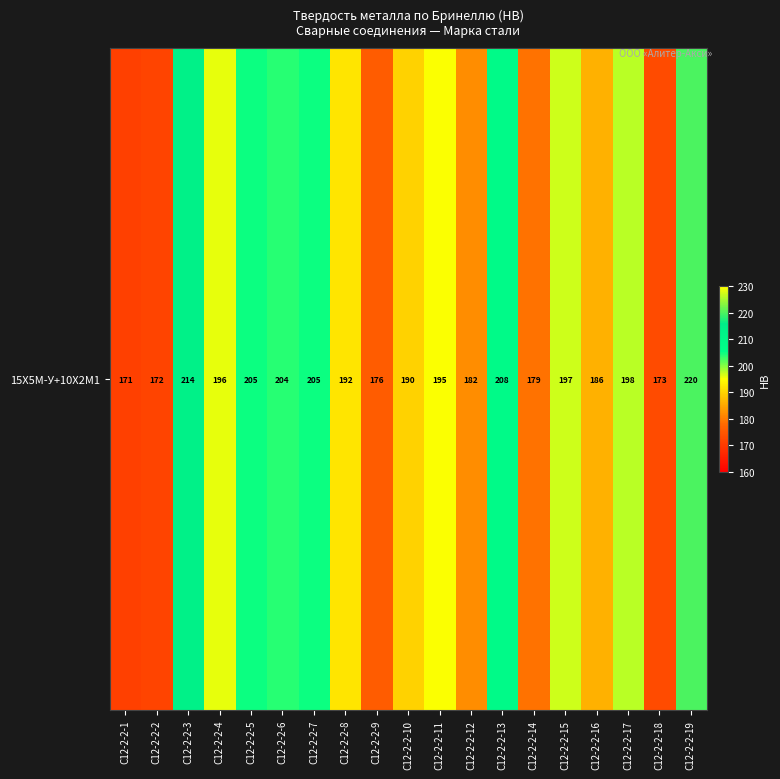

What is the approximate value at C12-2-2-13, to the nearest 10?

210